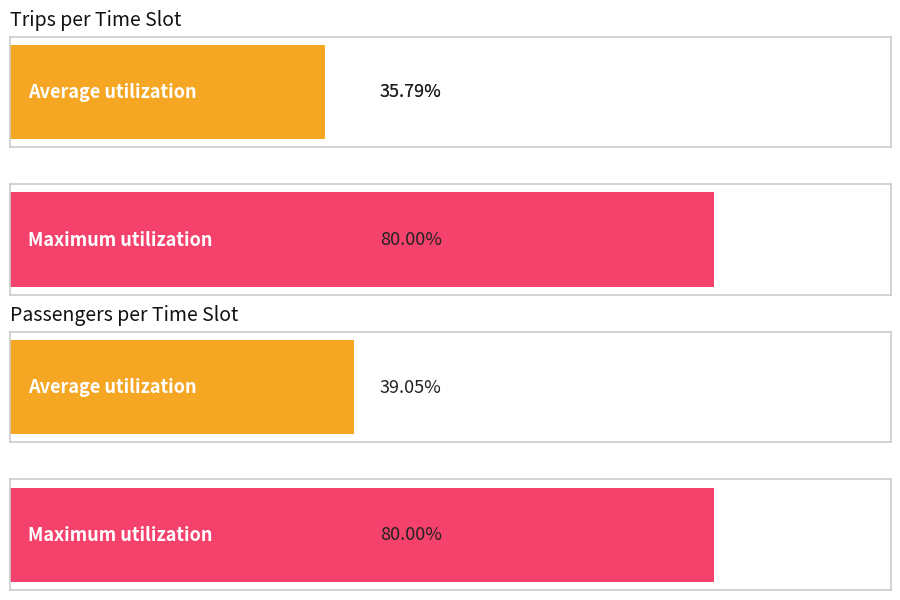

Is it true that Passengers equals 41 at 10:00-11:00?

False